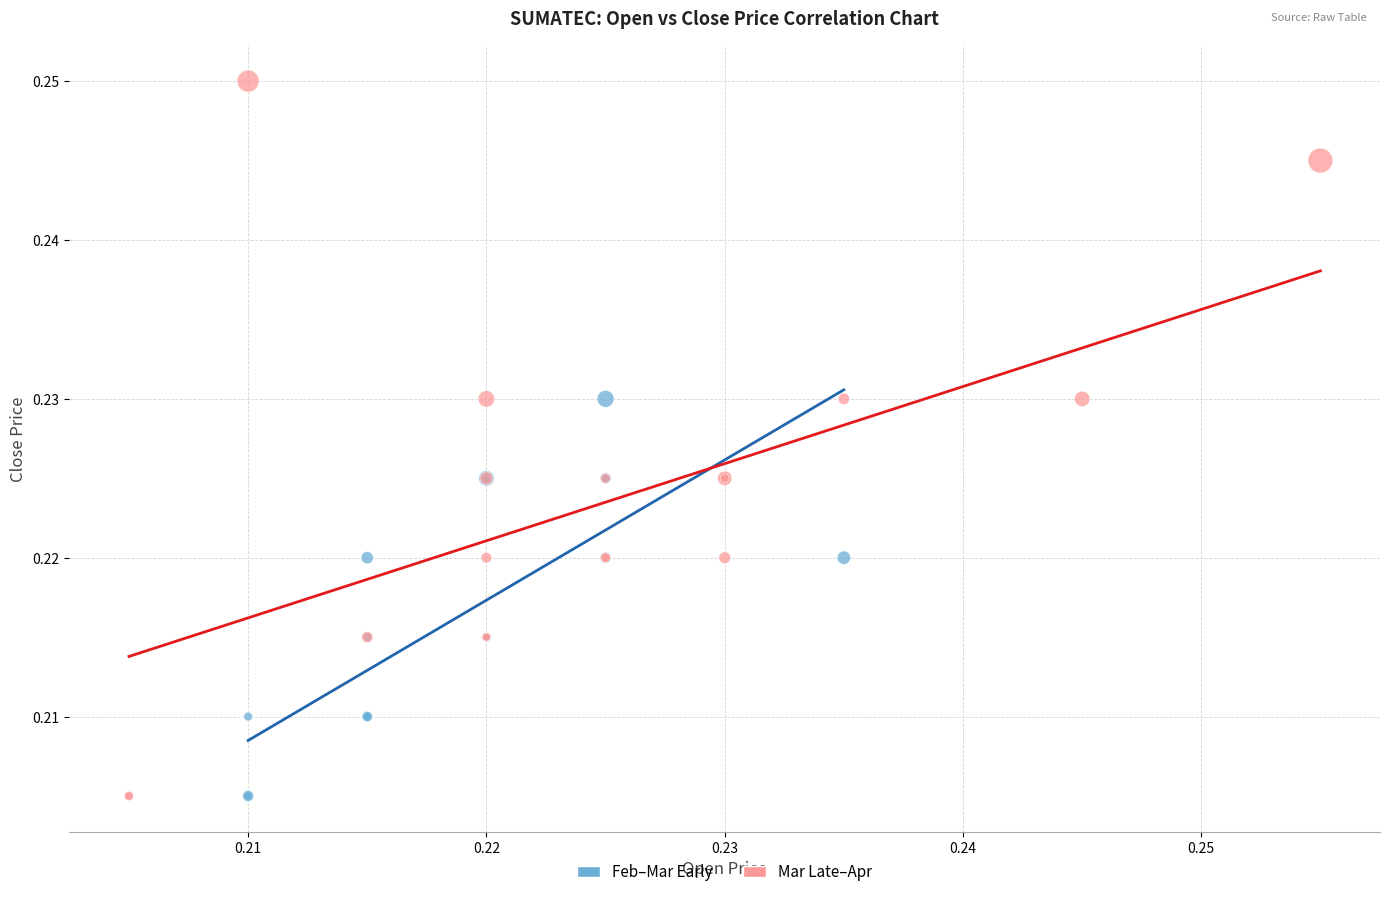

Which series has the widest spread of Y values?

Mar Late–Apr